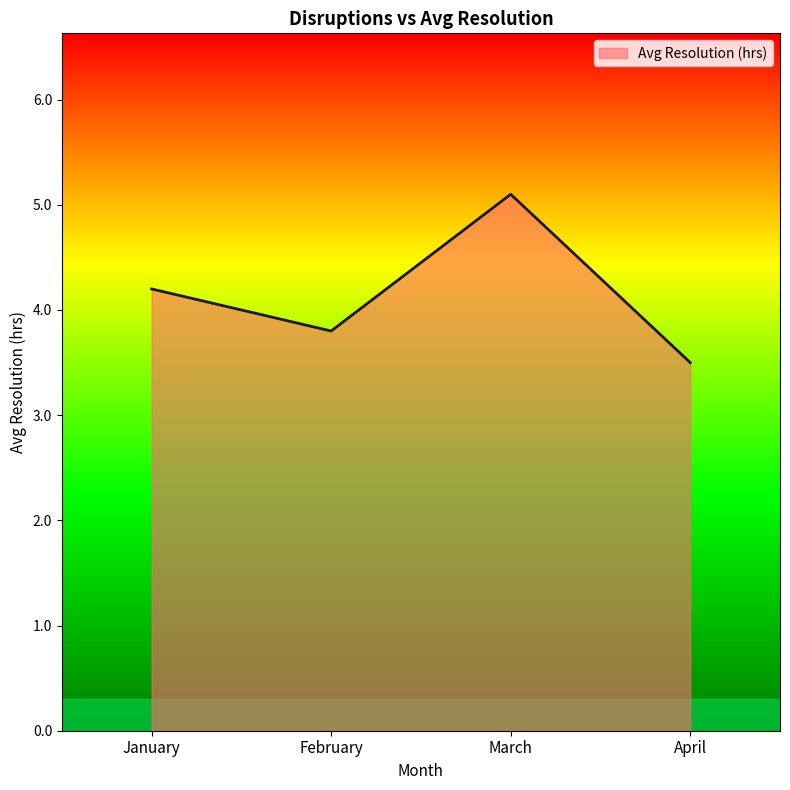

How many interior local peaks (higher than both neighbors) does the data have?

1